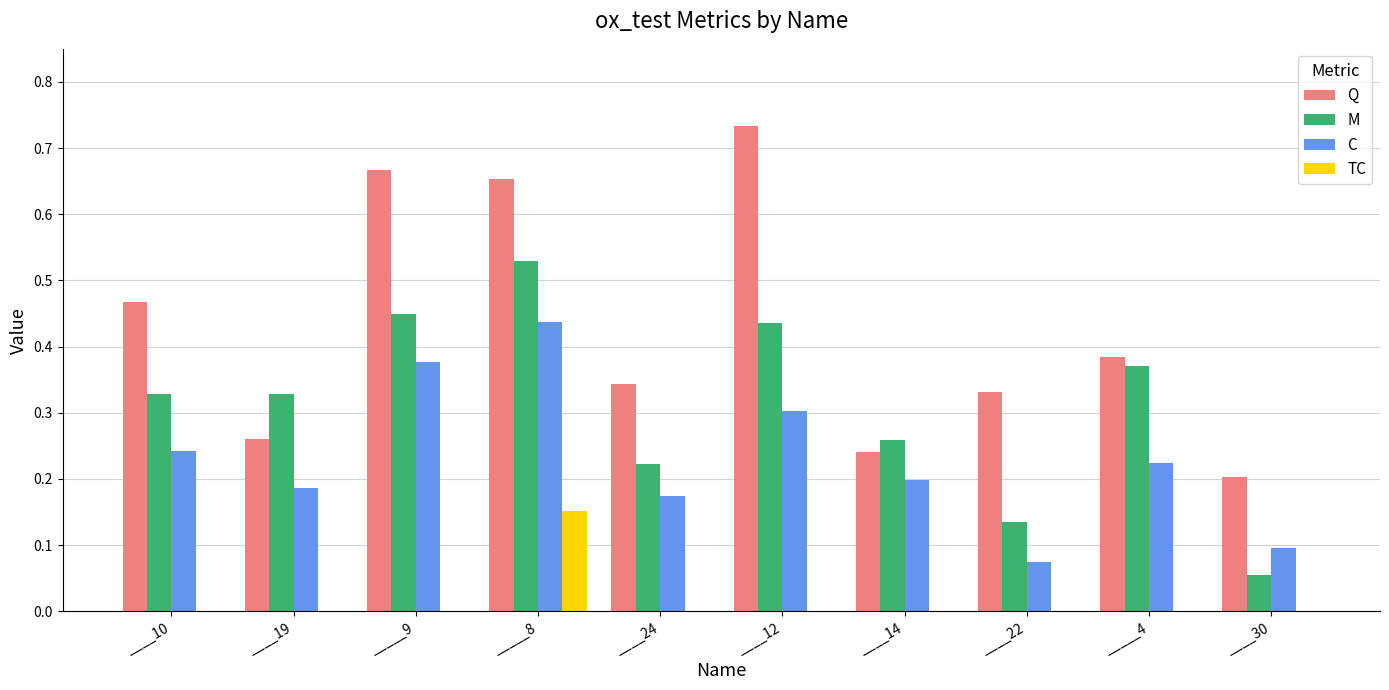

What is the sum of all Q values?

4.3